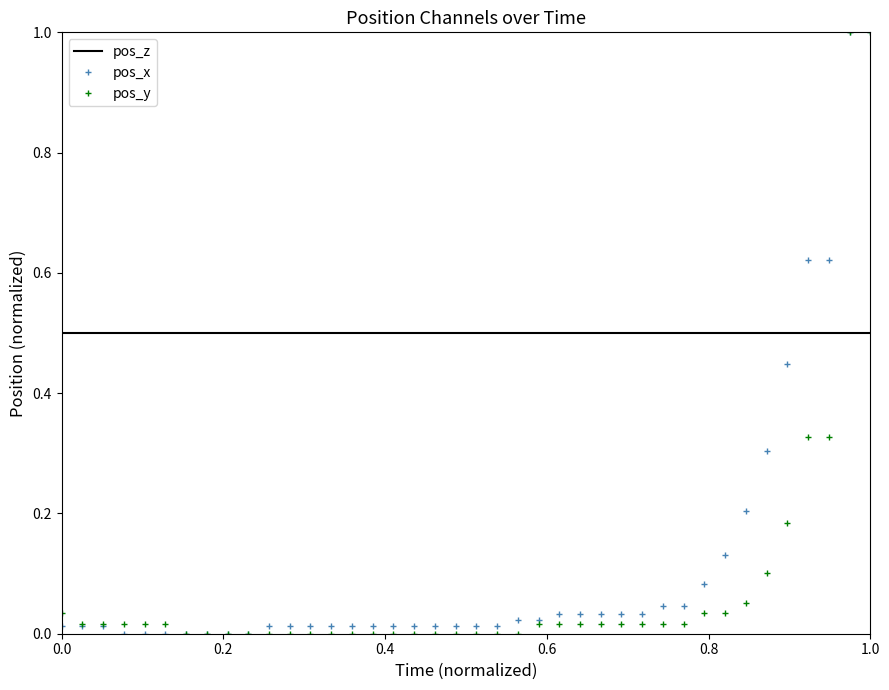

What is the maximum value for pos_y?

1.0